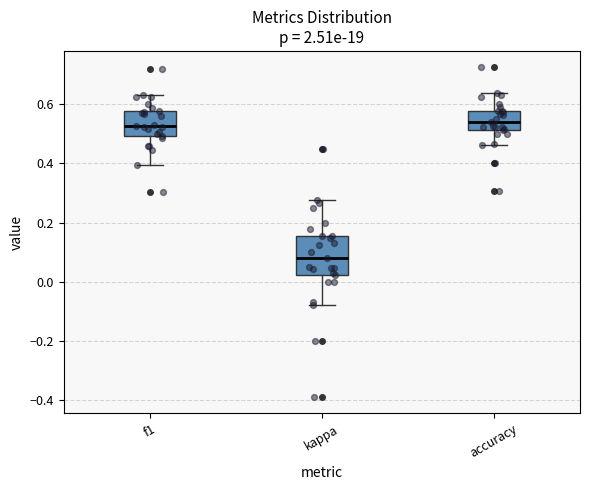

Which box has the lowest median line?

kappa